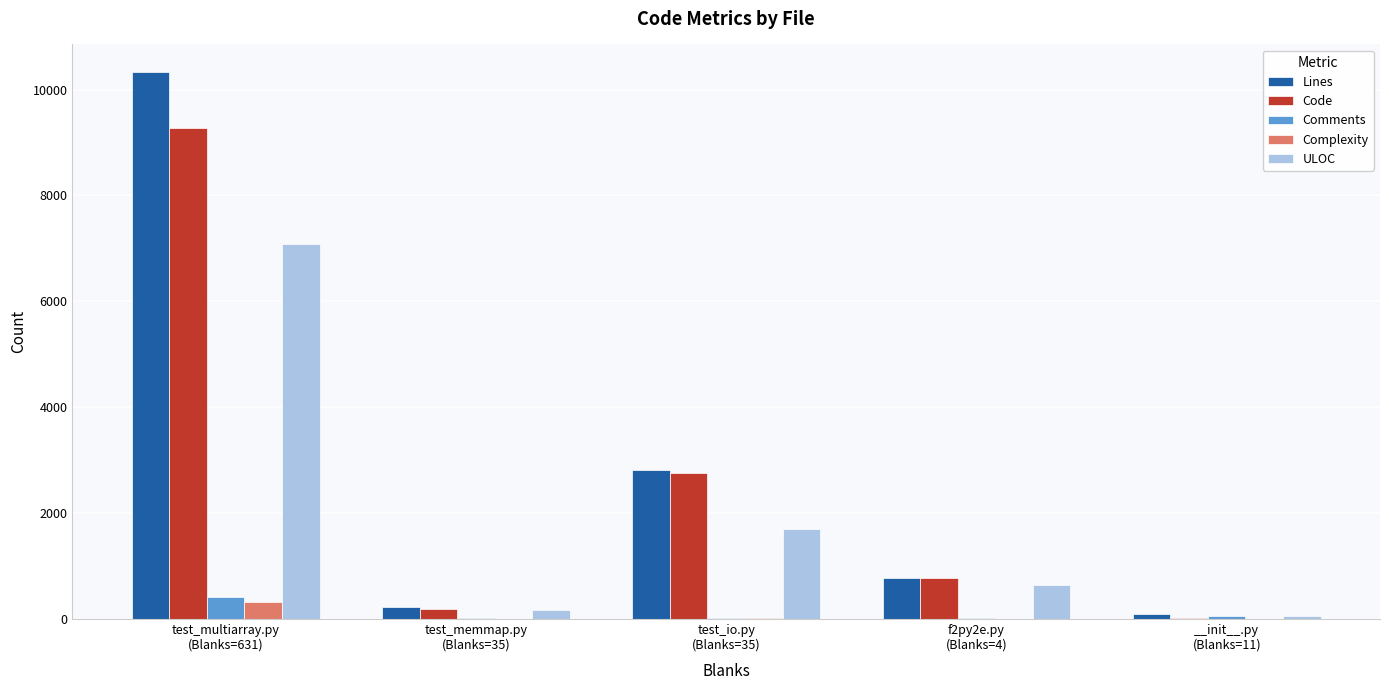

What is the sum of all ULOC values?

9671